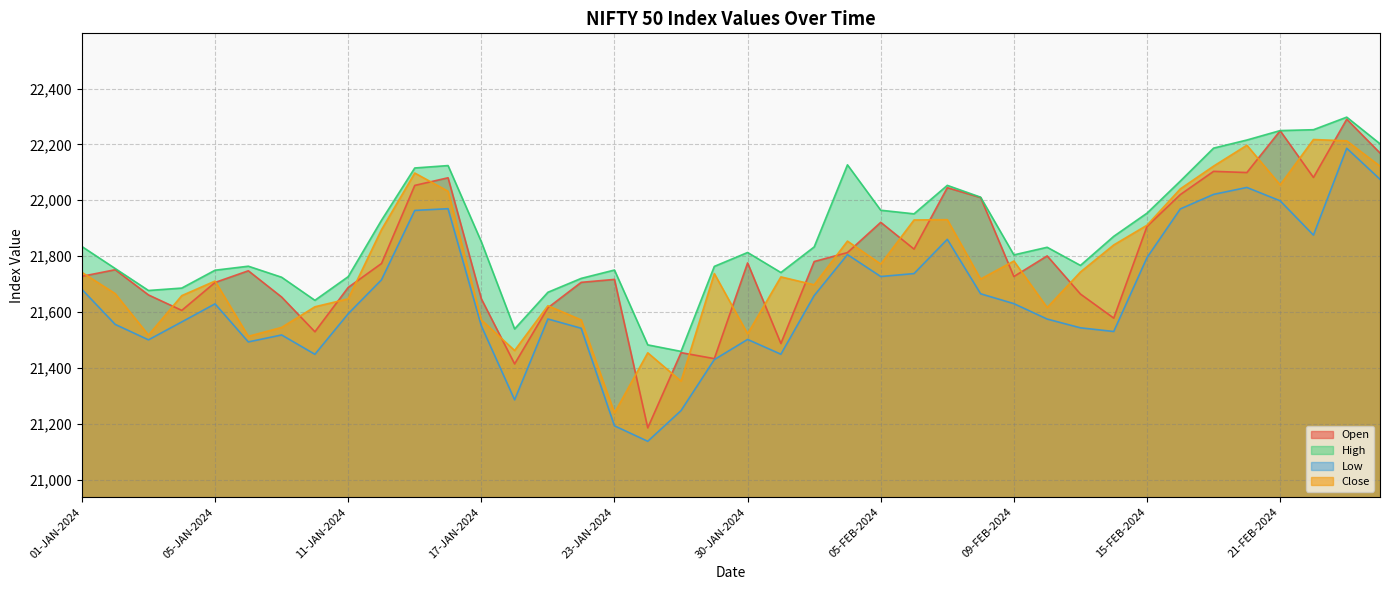

What is the minimum value shown in the chart?

21137.2